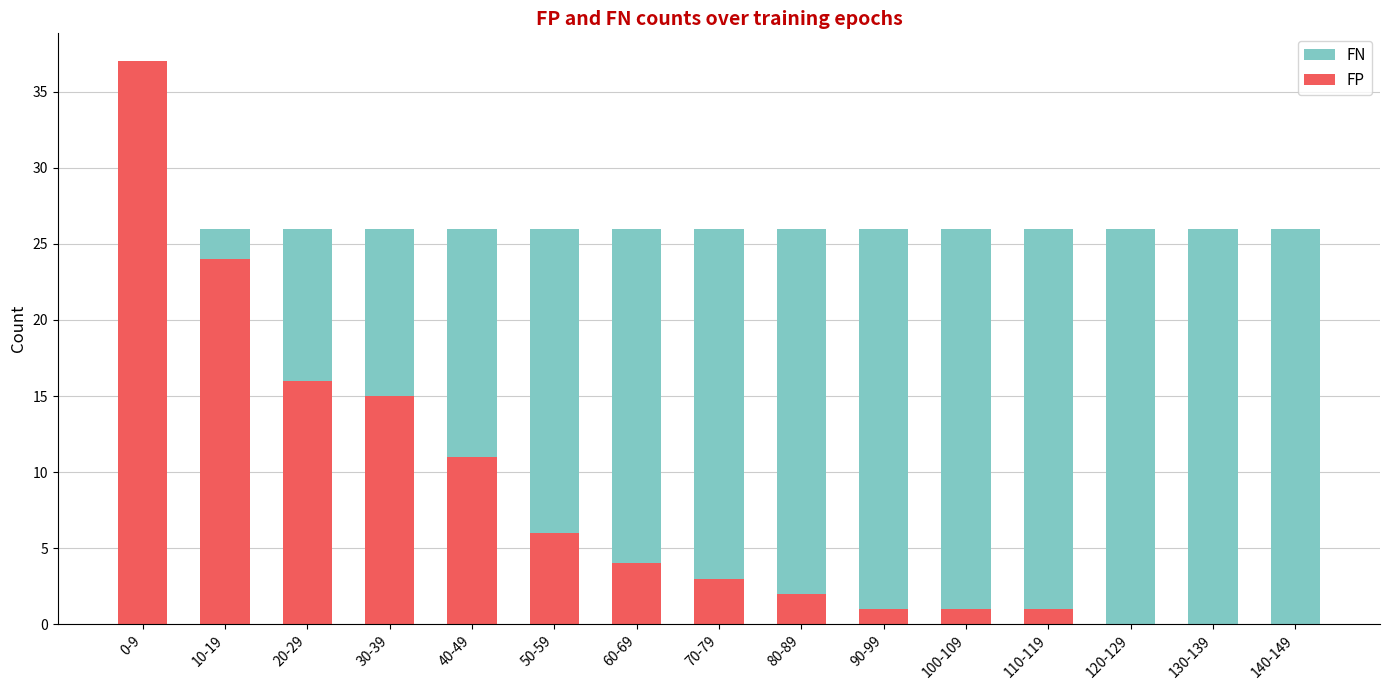

List the labels in order of FP value, smallest first.

120-129, 130-139, 140-149, 90-99, 100-109, 110-119, 80-89, 70-79, 60-69, 50-59, 40-49, 30-39, 20-29, 10-19, 0-9